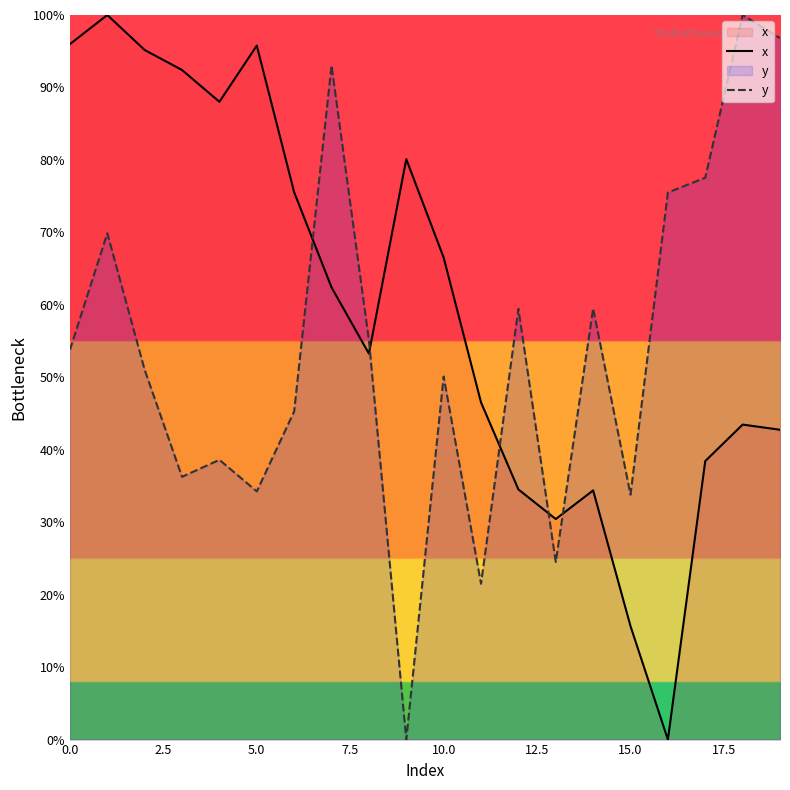

Is the value of y at 9 greater than the value of x at 18?

No